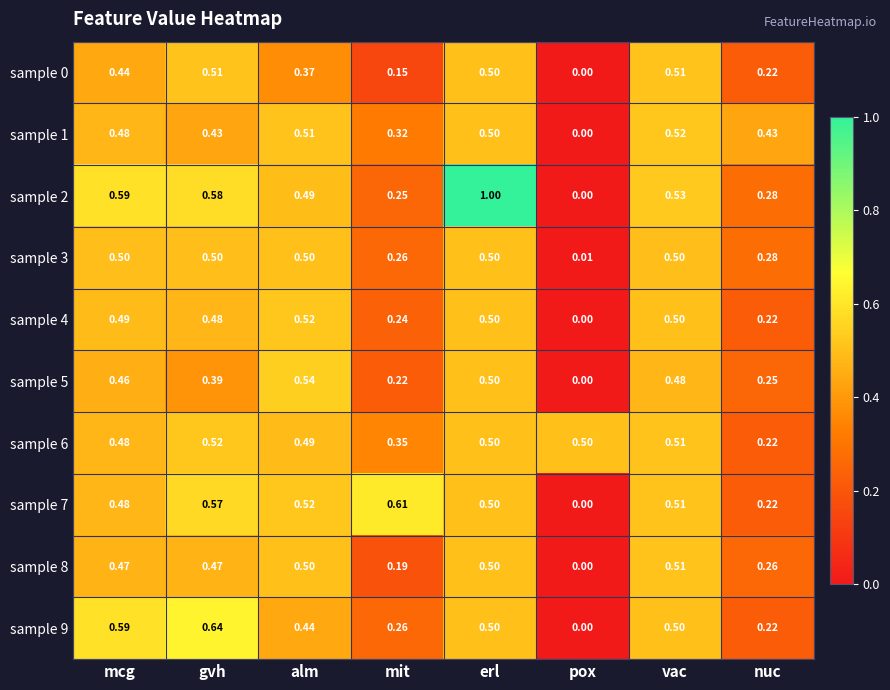

Where is sample 3 nearest to the value 0?

pox